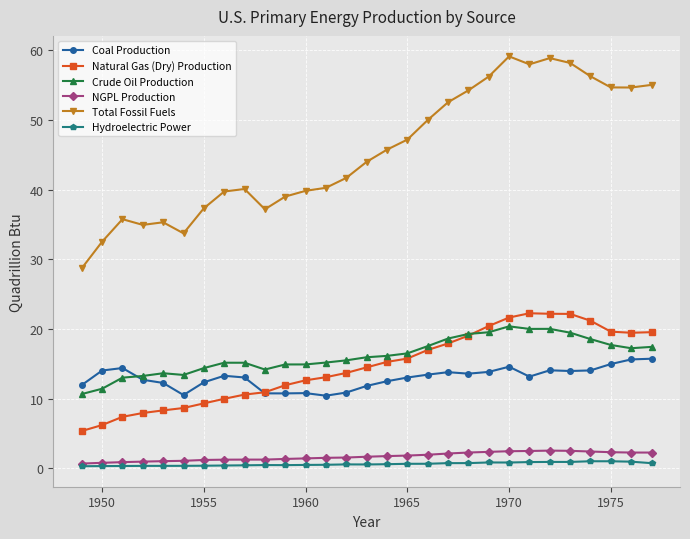

True or false: Crude Oil Production has more than 1 points higher than both neighbors.

True